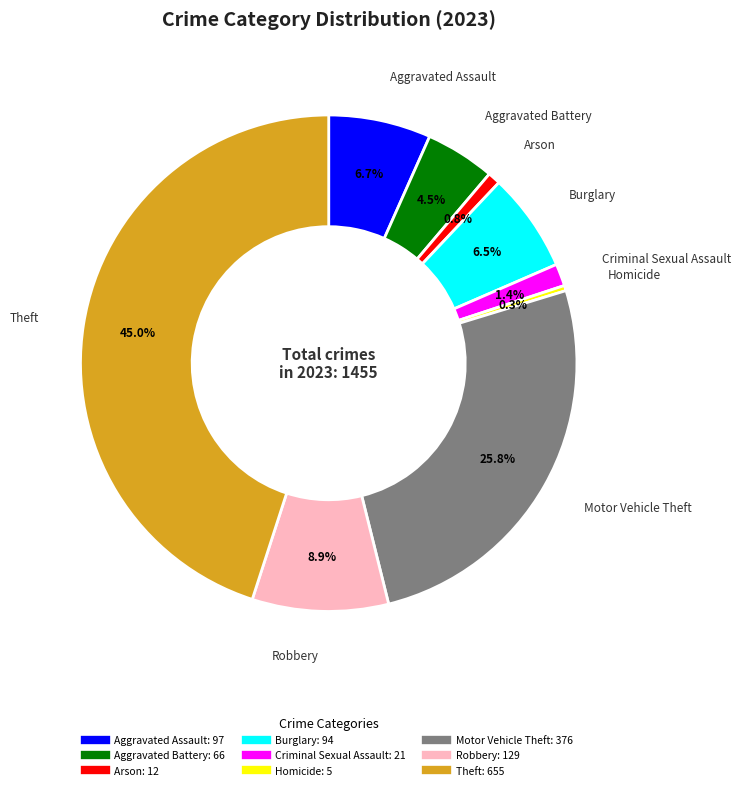

Which category has the biggest portion of the pie?

Theft